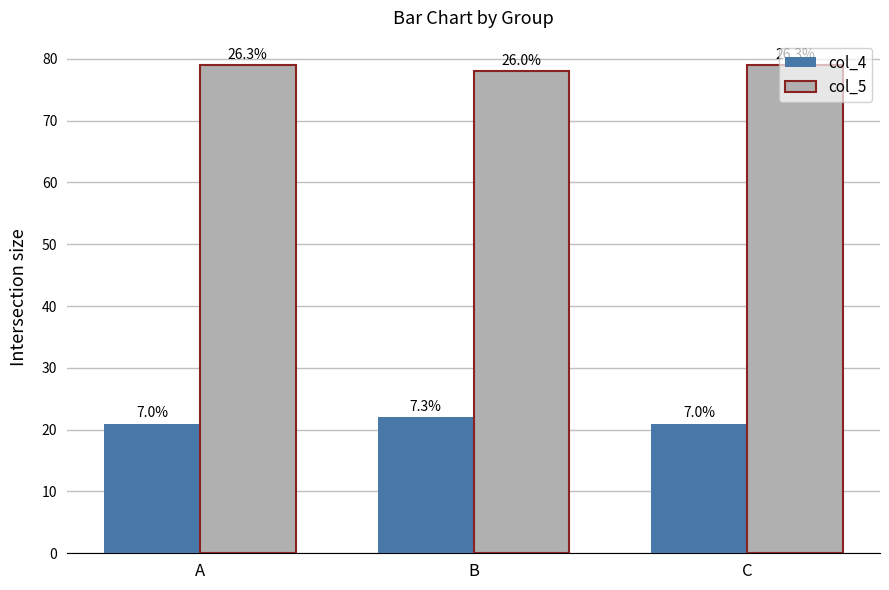

Which label corresponds to the largest value in the chart?

A